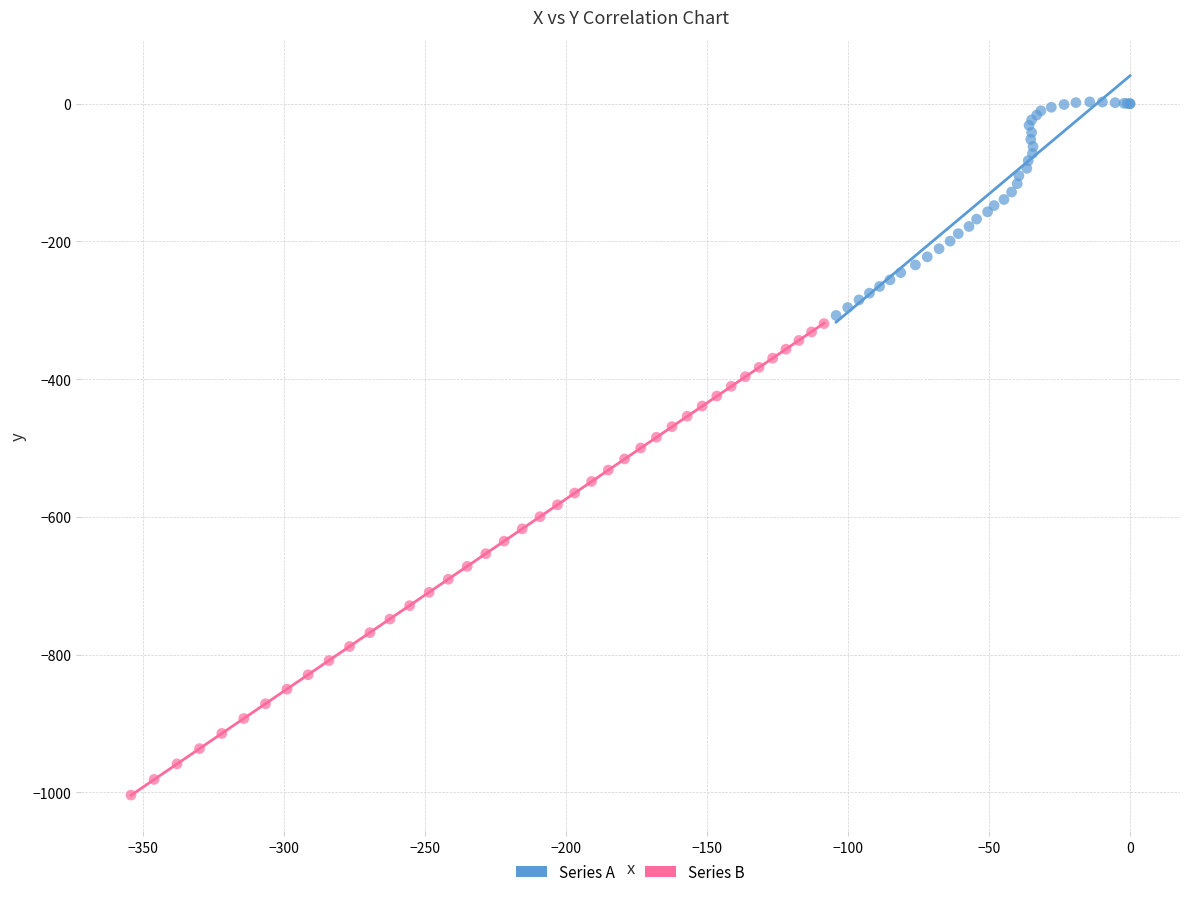

Which series contains the highest Y value?

Series A